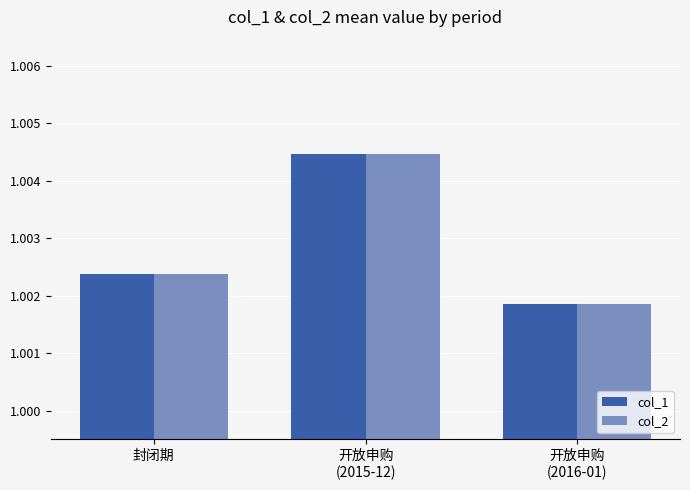

What is the total value across all series at 封闭期?

2.0